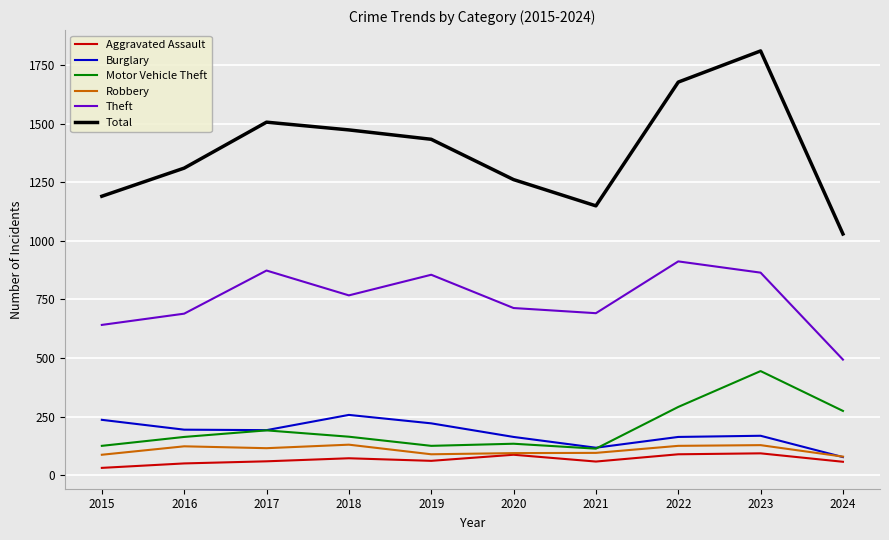

Does the chart display data point markers on the line(s)?

No